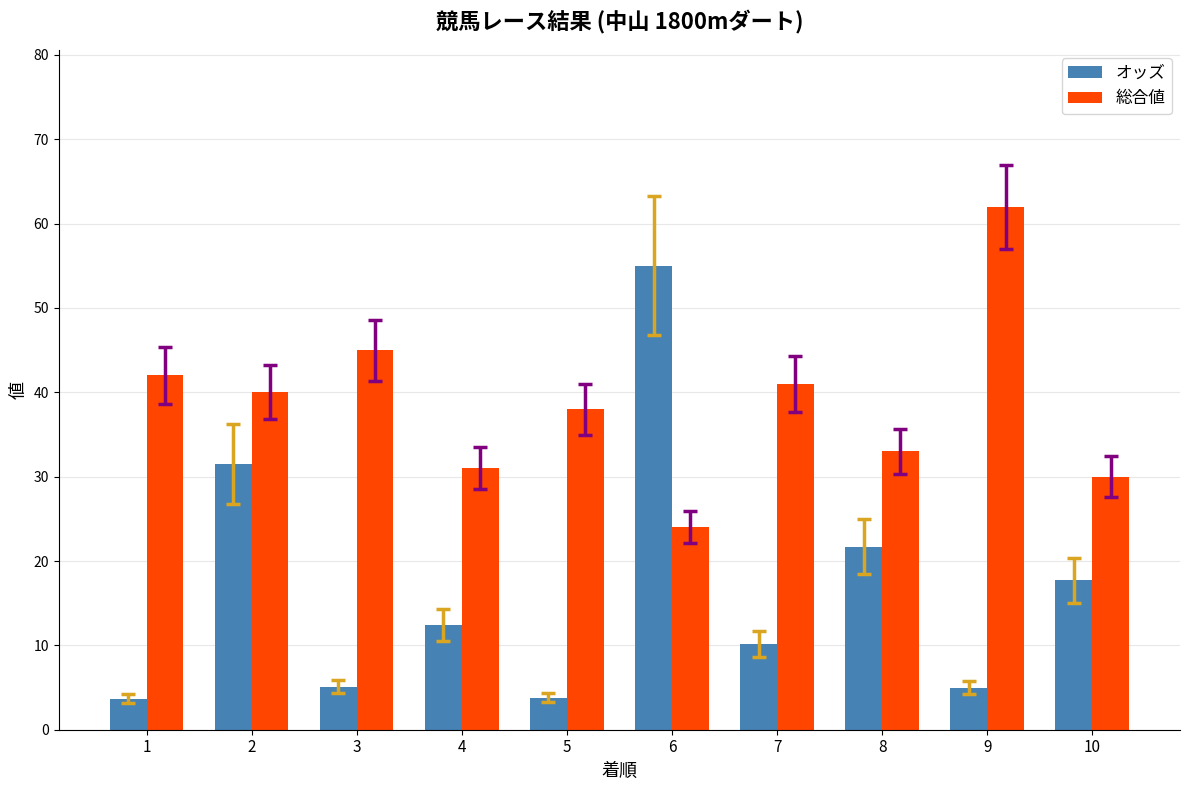

Which series changed the most between 4 and 6?

オッズ